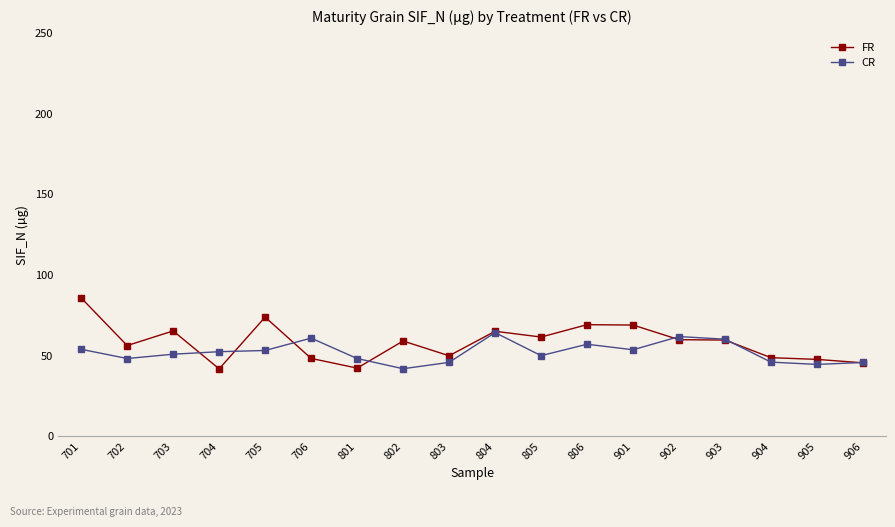

What is the sum of all FR values?

1048.5